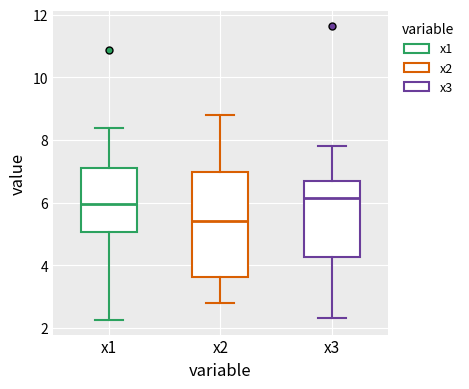

Comparing the boxes themselves (not the whiskers), which one is the tallest?

x2